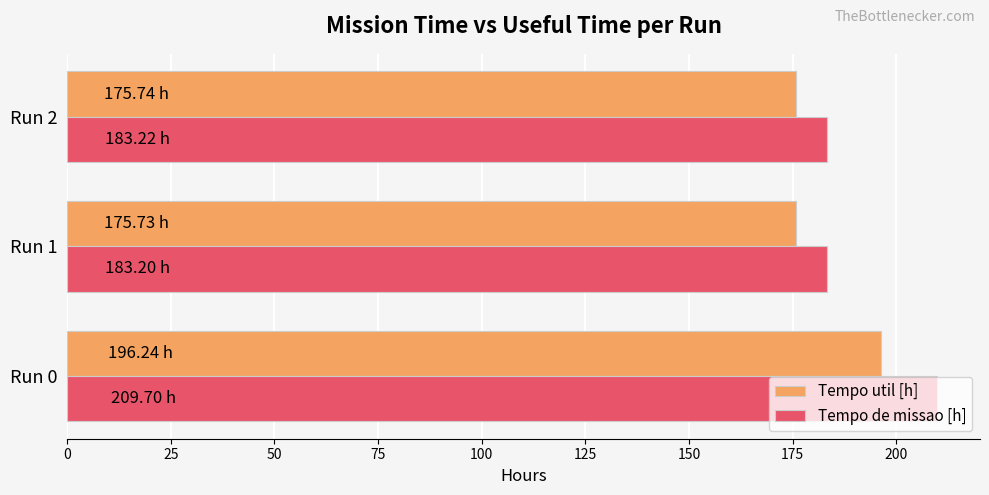

What is the sum of all Tempo de missao [h] values?

576.1